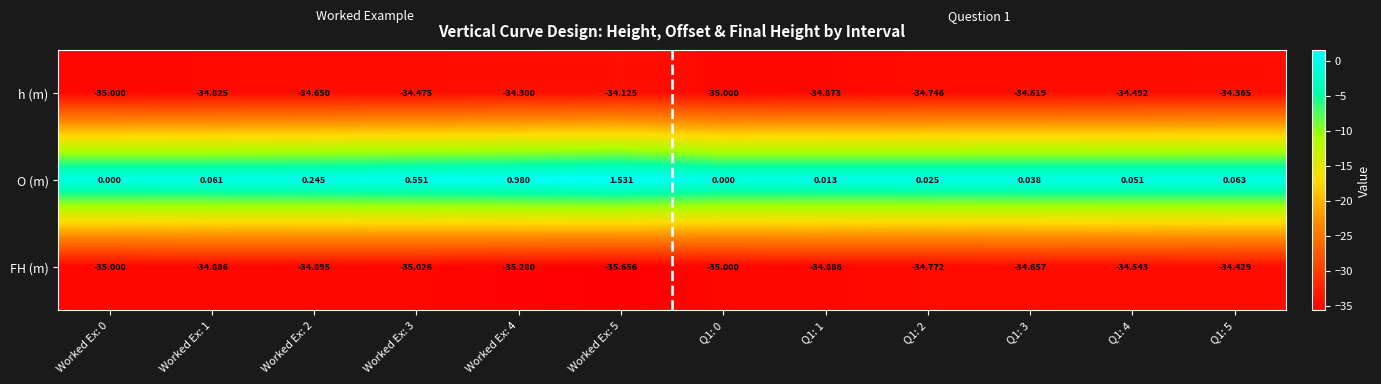

Which series has the largest range (max minus min)?

O (m)